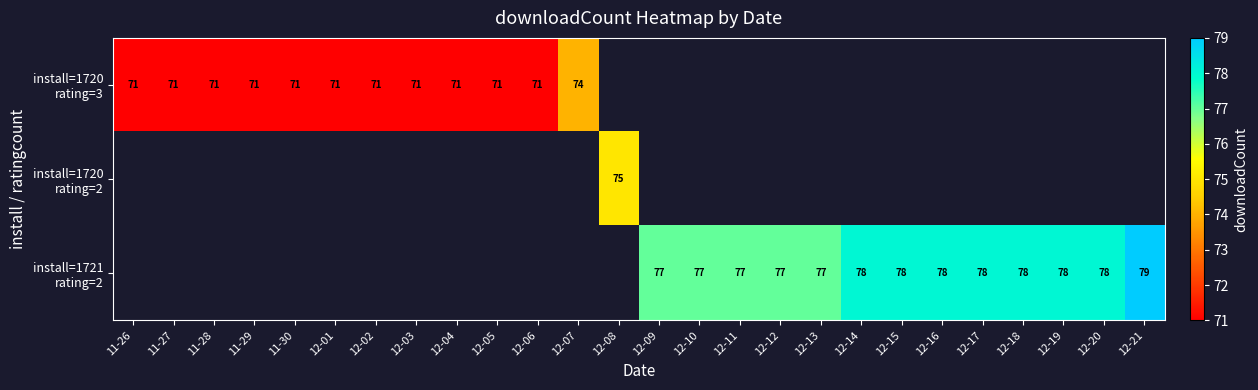

How many data points does each series have?

26